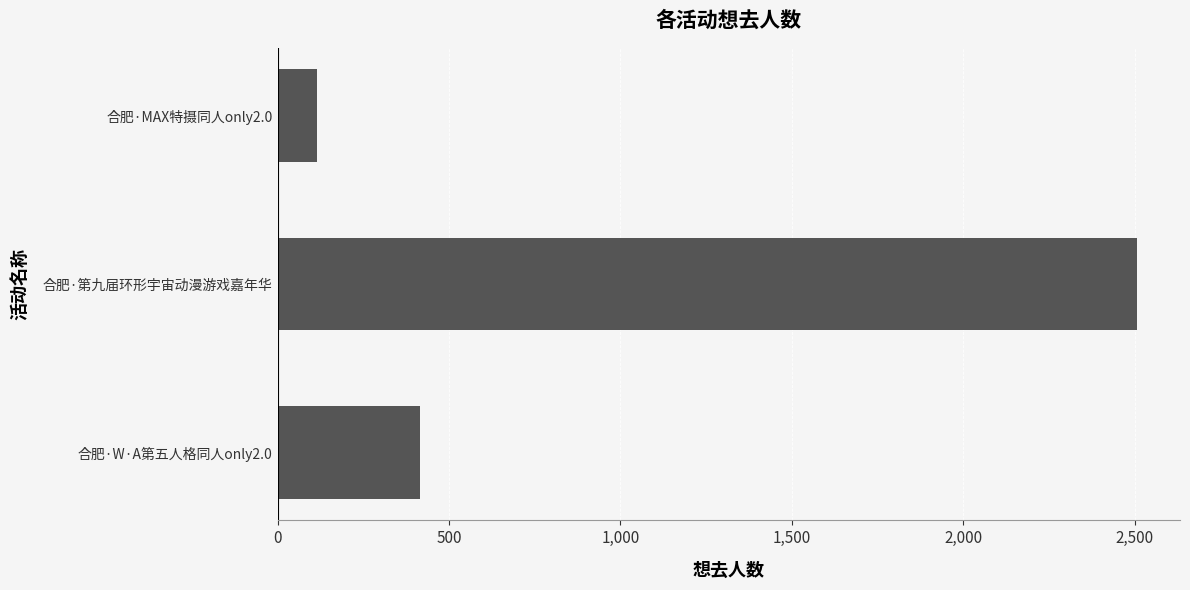

True or false: the data shows 2507 at 合肥·第九届环形宇宙动漫游戏嘉年华.

True